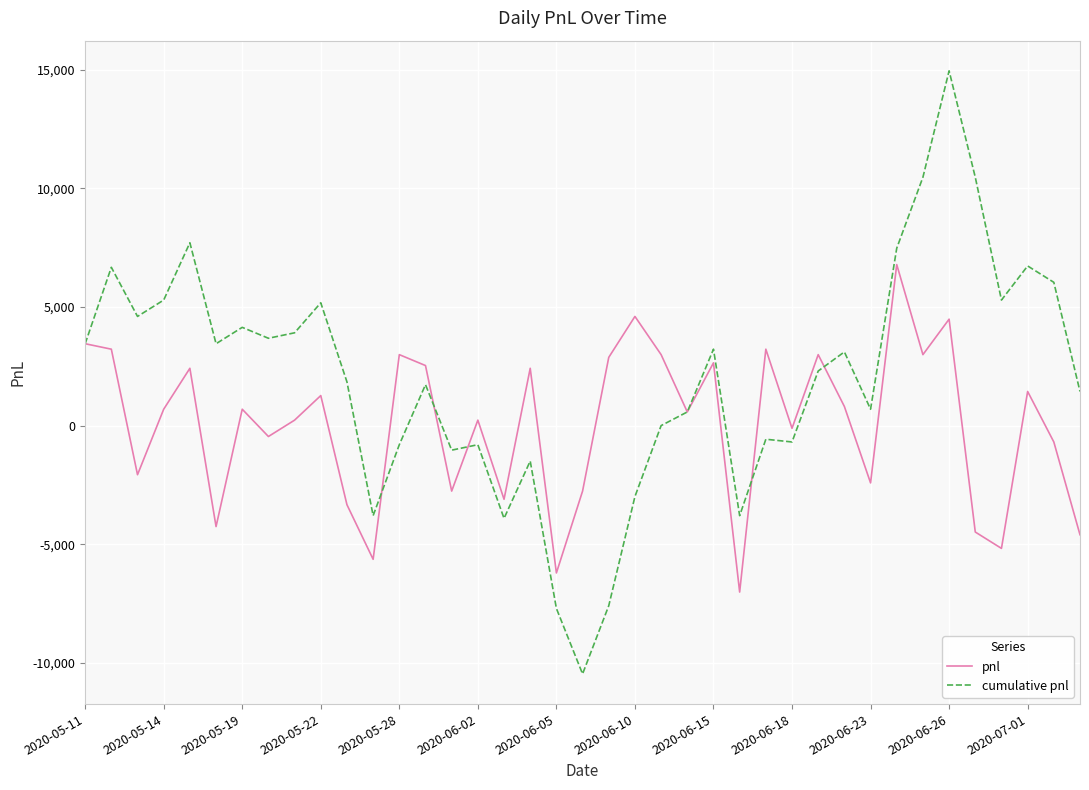

Rank the series by their average value, from lowest to highest.

pnl, cumulative pnl